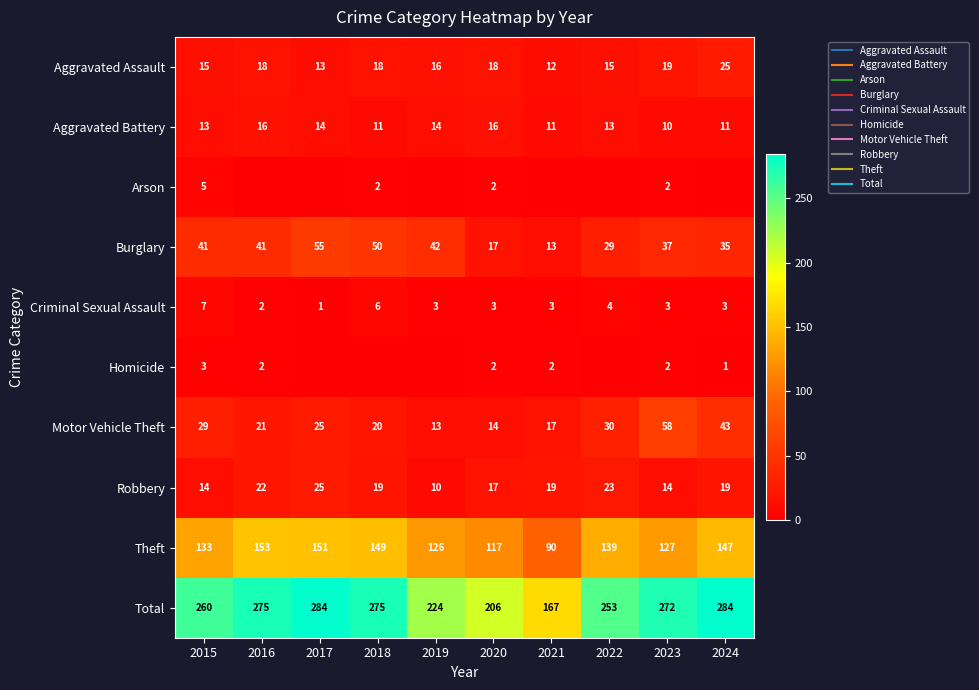

The Robbery series shows 17 at 2020. True or false?

True